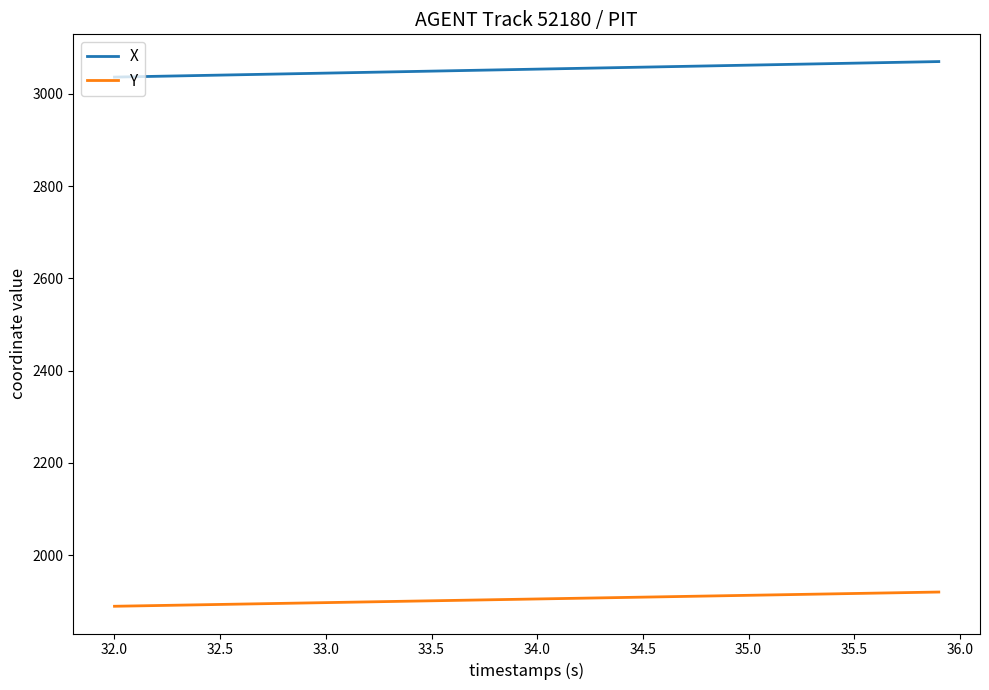

What is the maximum value shown in the chart?

3069.8